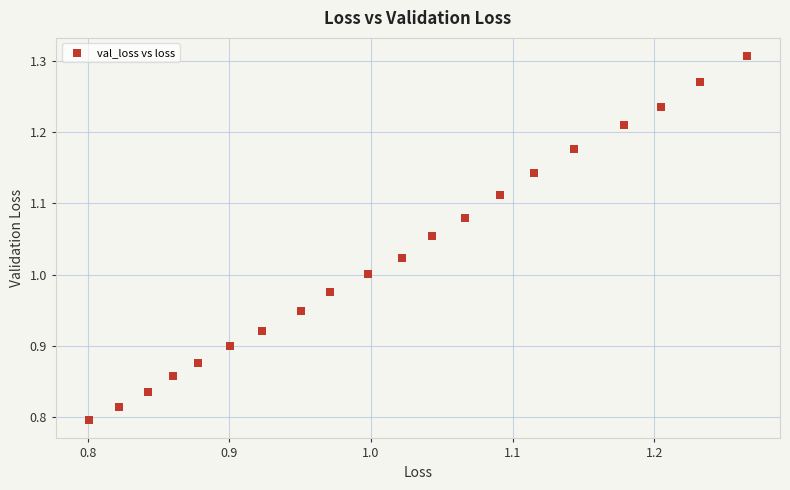

What is the range of Y values (max minus min)?

0.5